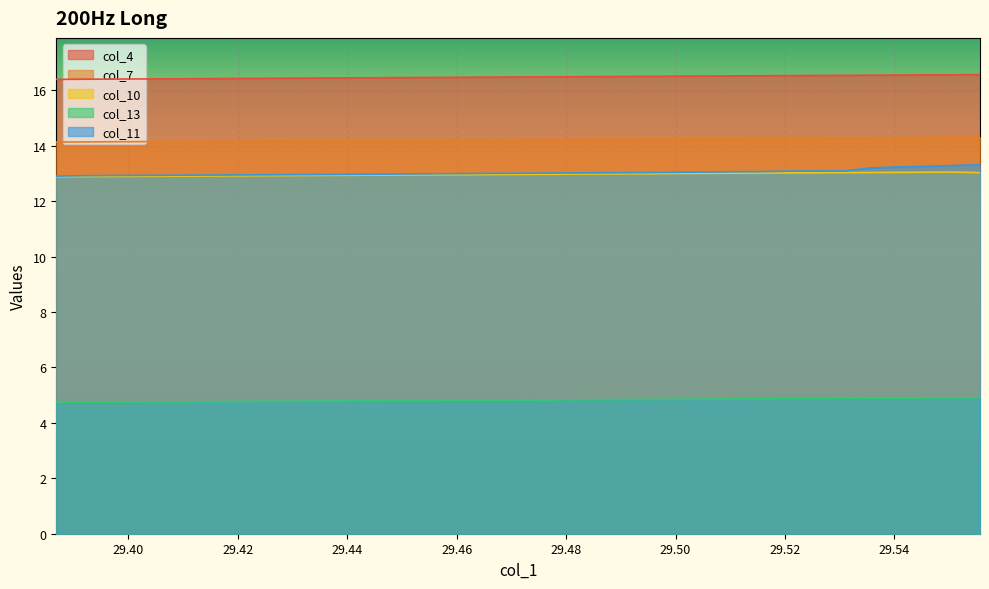

Does the chart display data point markers on the line(s)?

No